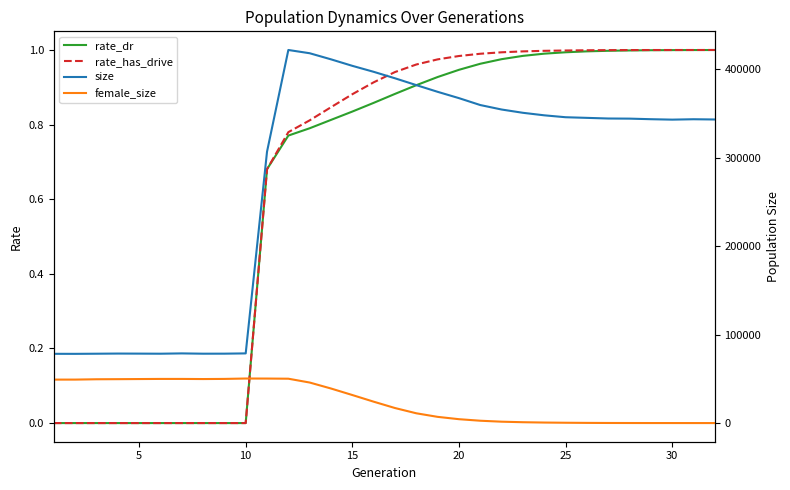

What is the maximum value for female_size?

50322.0